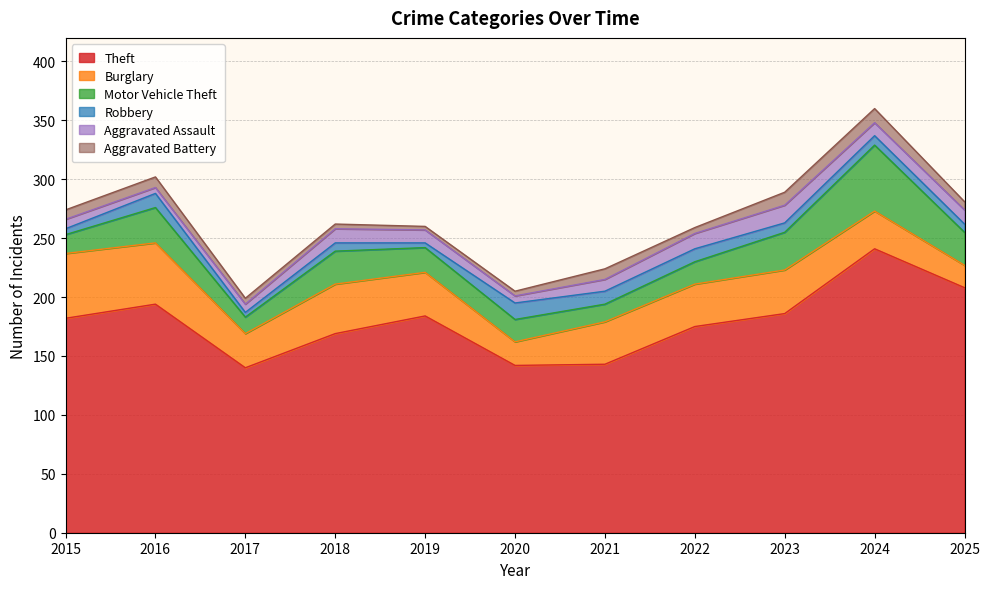

What is the value of the Burglary point at the 9th from the left?

37